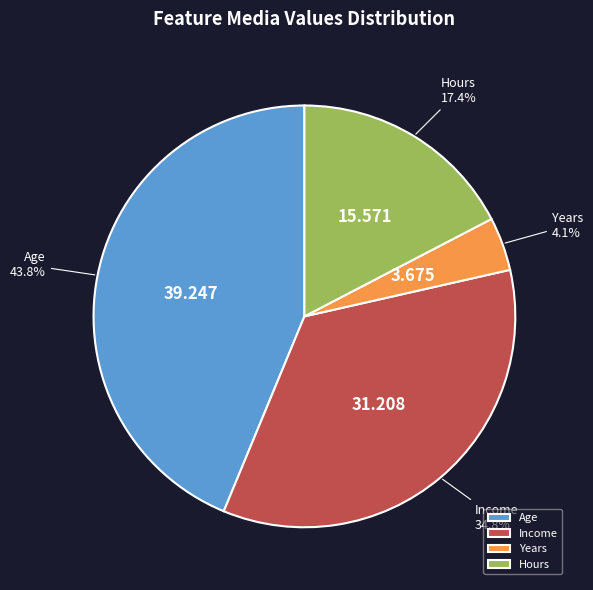

To the nearest percent, what portion does Hours represent?

17%